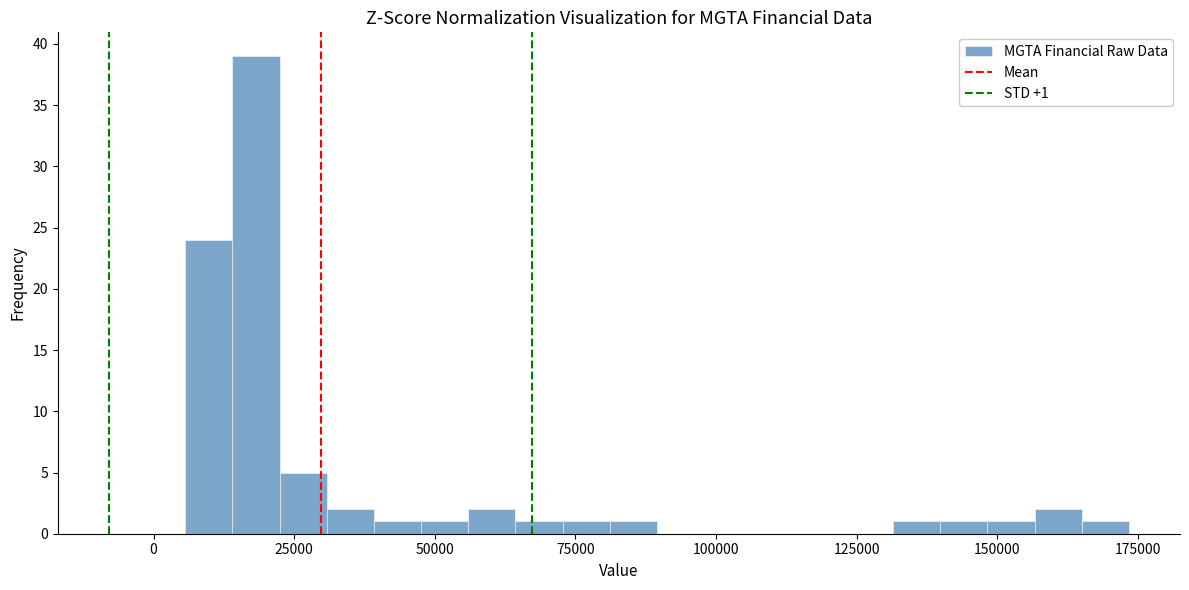

Around what value on the x-axis is the tallest bar? Give the approximate position of its centre, as read against the axis.

20000